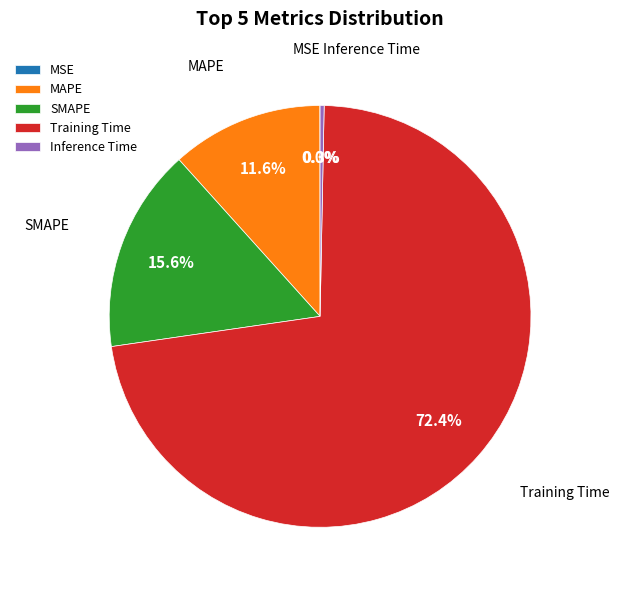

Which has a higher value, SMAPE or MAPE?

SMAPE